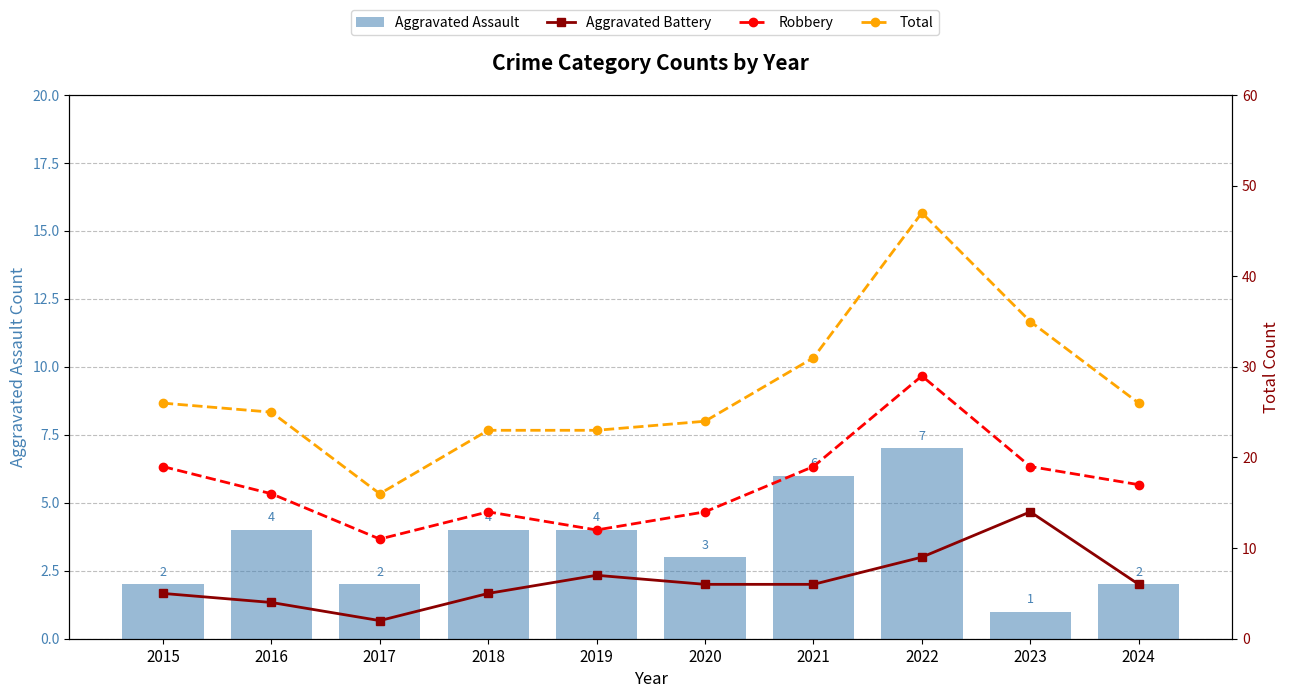

How many data points does each series have?

10